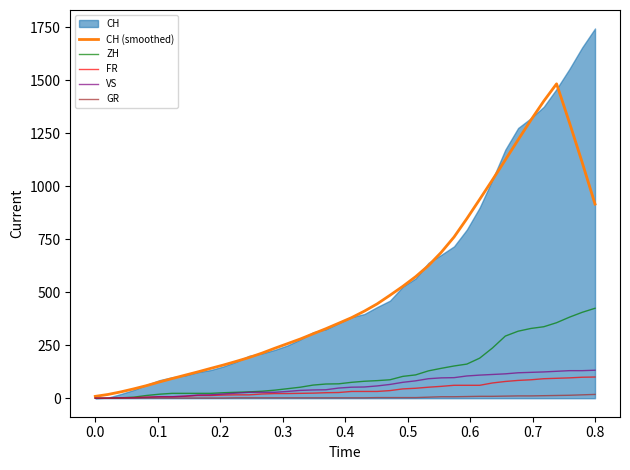

What is the average value of the GR series?

4.8